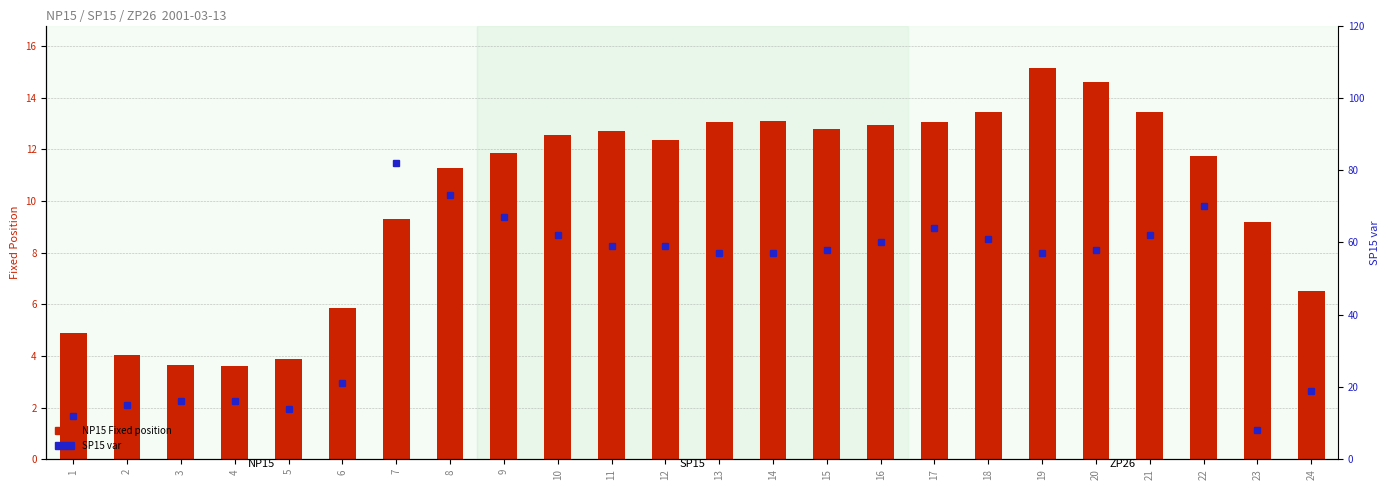

Between 12 and 20, which series saw the biggest shift?

NP15 Fixed